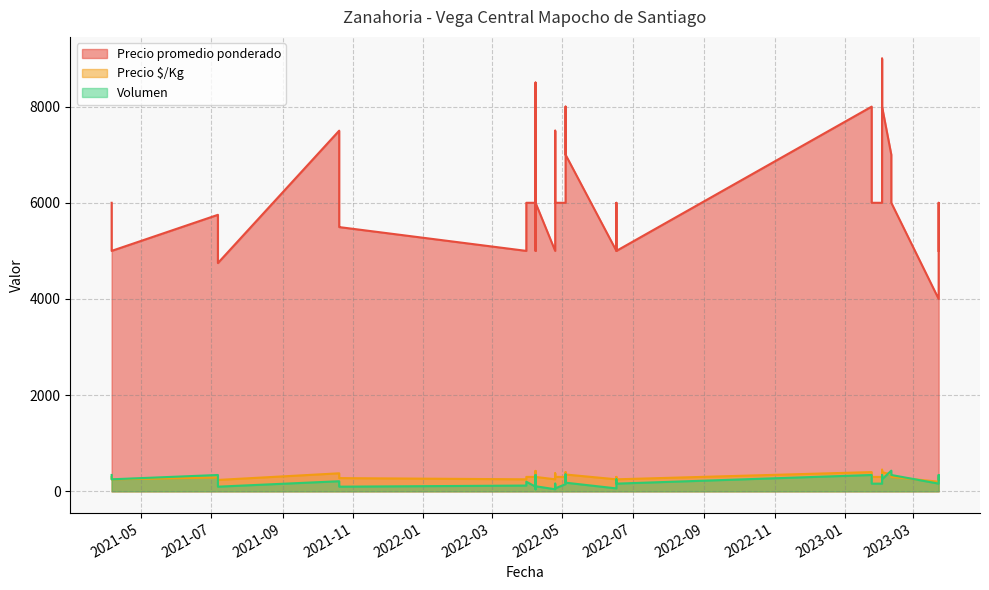

Which series changed the most between 2022-04-08 and 2022-04-08?

Precio promedio ponderado